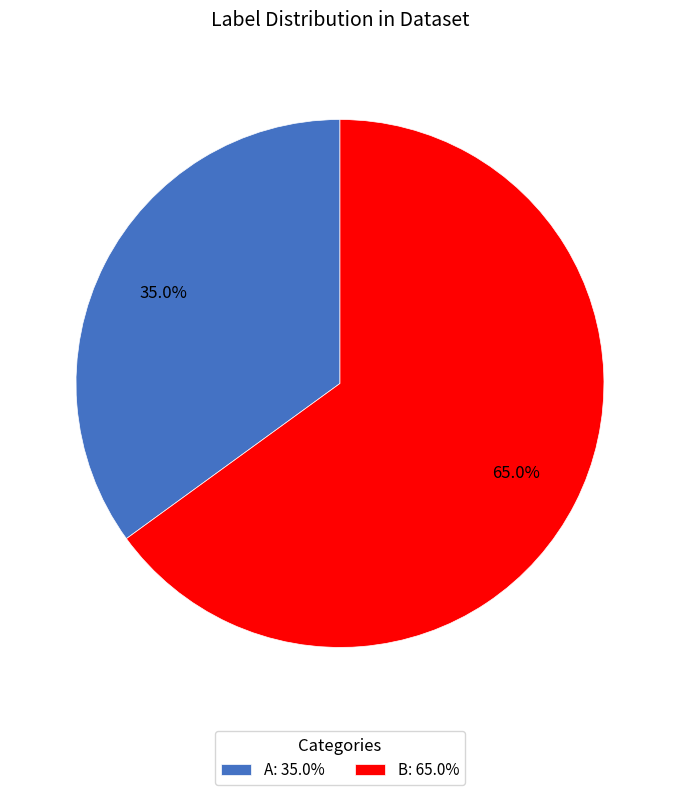

True or false: B accounts for 65% of the total.

True